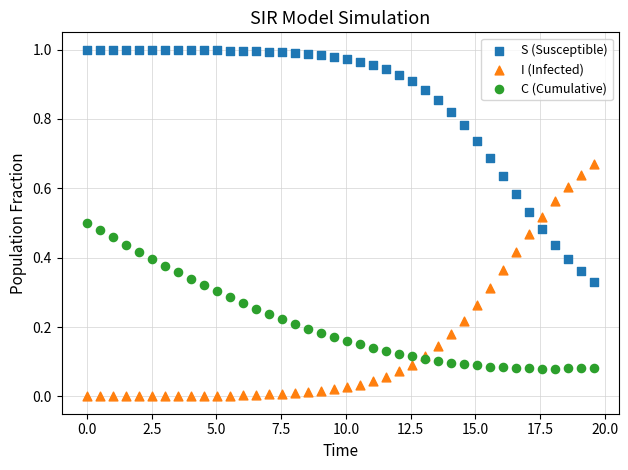

Which series reaches the maximum Y coordinate?

S (Susceptible)